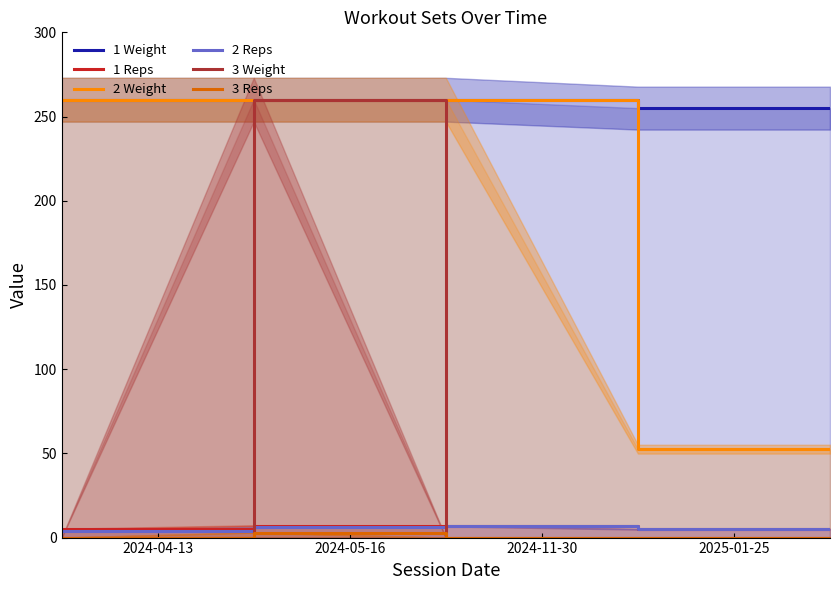

True or false: 2 Weight and 3 Reps cross at least once.

False